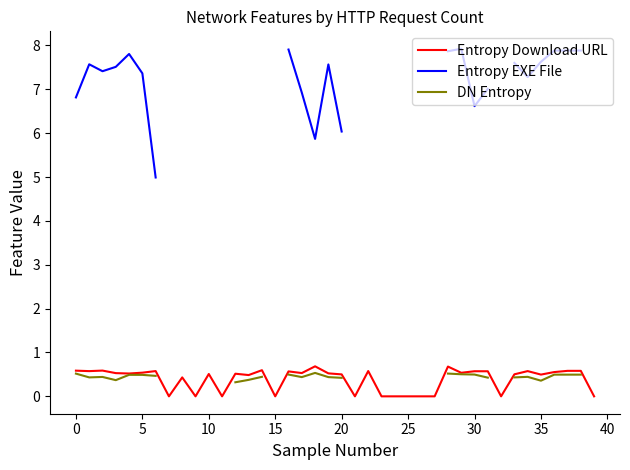

What is the label of the 31st point from the left?

30